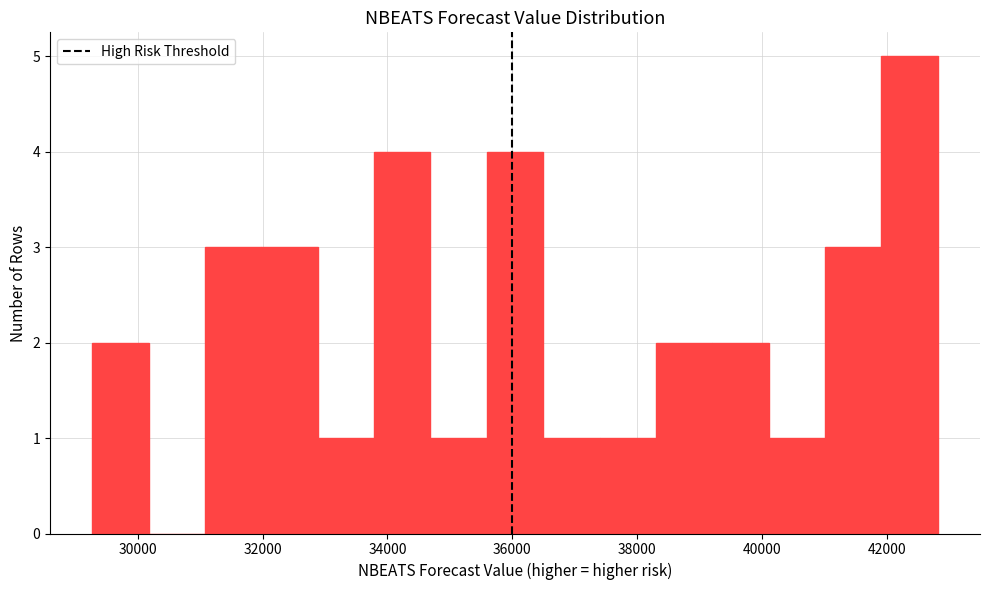

Reading left to right, list every bar in this chart as the range it spans on the x-axis followed by its height. Neither the bar edges nor the heights are printed on the chart, so give them approximately, as read against the axes.

29200 to 30200: 2
30200 to 31000: 0
31000 to 32000: 3
32000 to 32800: 3
32800 to 33800: 1
33800 to 34600: 4
34600 to 35600: 1
35600 to 36400: 4
36400 to 37400: 1
37400 to 38400: 1
38400 to 39200: 2
39200 to 40200: 2
40200 to 41000: 1
41000 to 42000: 3
42000 to 42800: 5